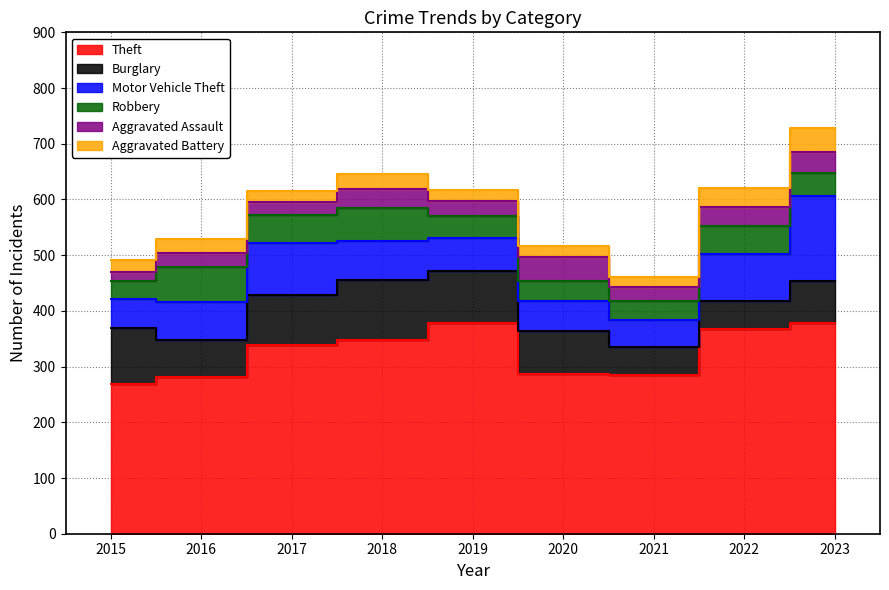

Rank the series at 2020 from lowest to highest value.

Aggravated Battery, Robbery, Aggravated Assault, Motor Vehicle Theft, Burglary, Theft